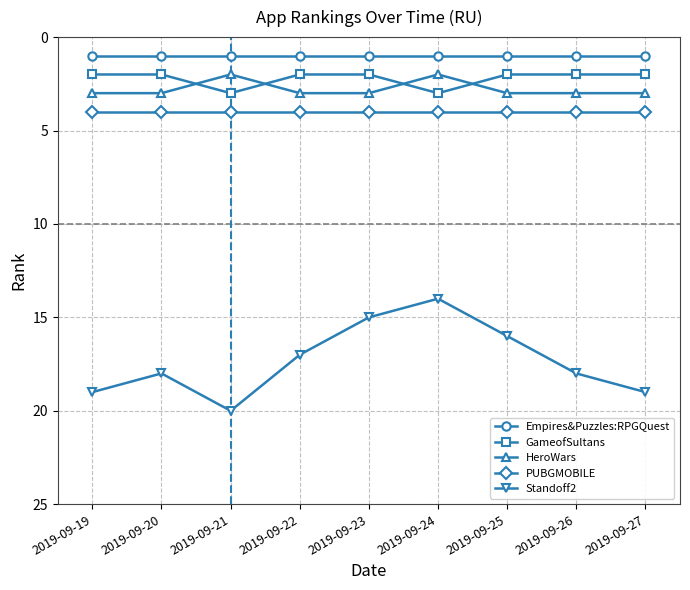

True or false: PUBGMOBILE and HeroWars intersect in this chart.

False